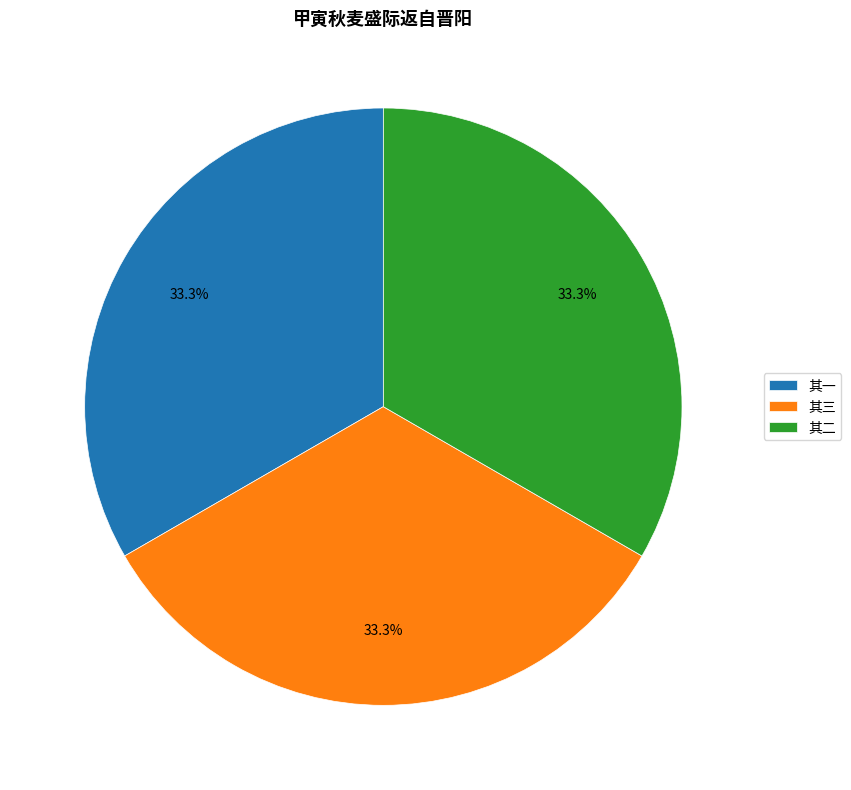

To the nearest percent, what portion does 其一 represent?

33%